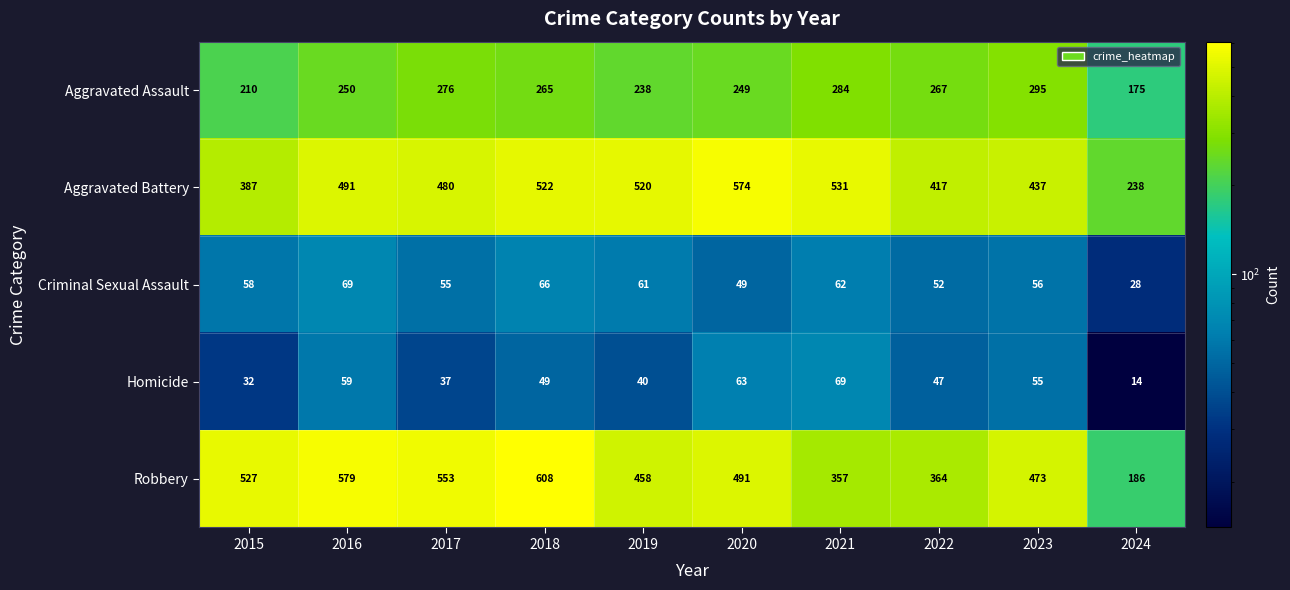

How many values in the Aggravated Assault series are below 265?

5